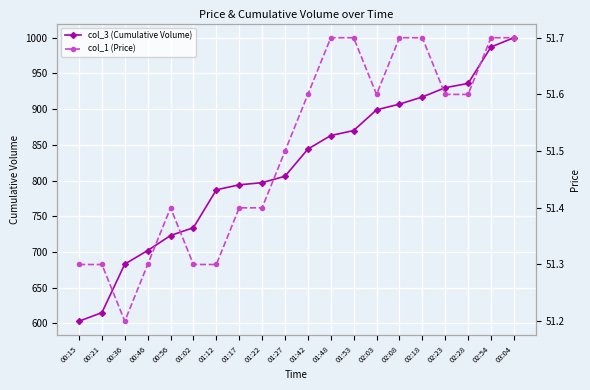

Is it true that col_1 (Price) equals 51.4 at 01:17?

True